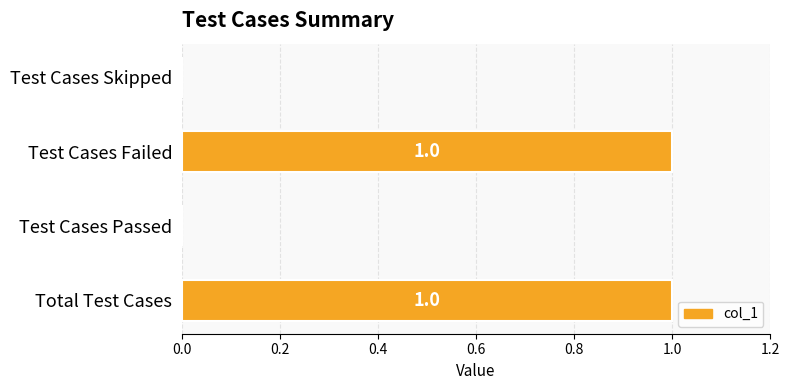

What is the change in value from Test Cases Passed to Test Cases Failed?

+1